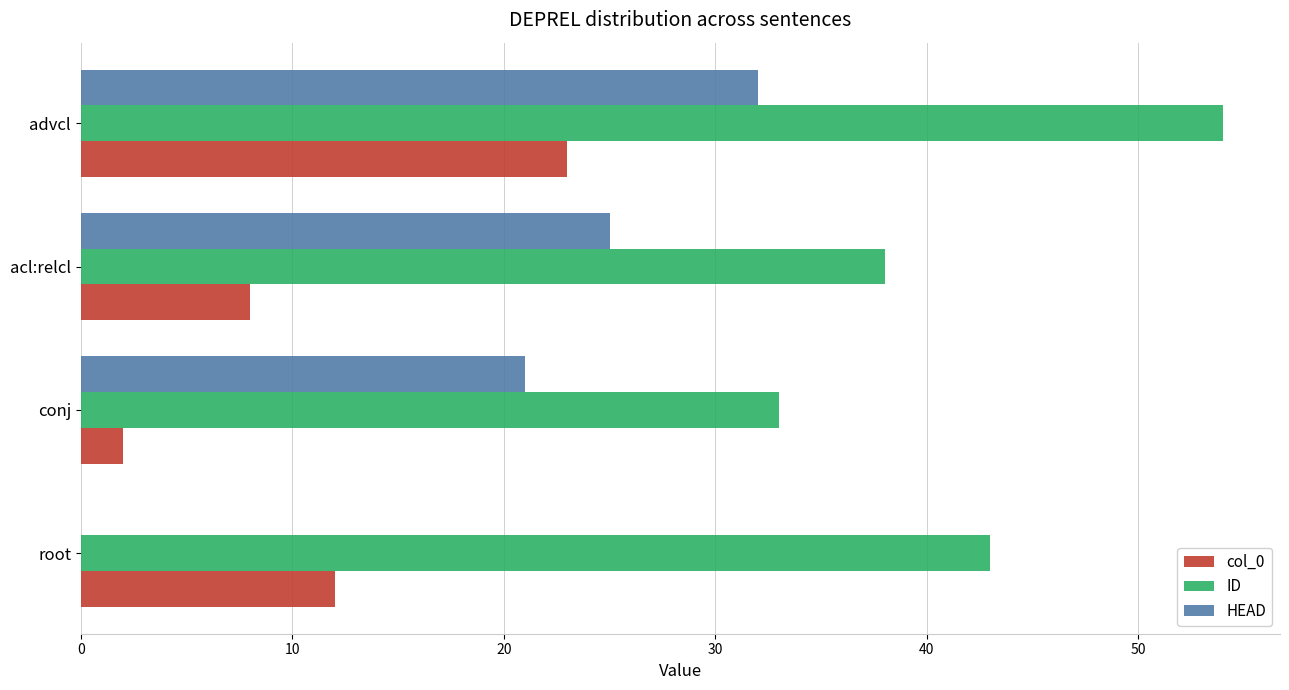

True or false: col_0 has a value of 2 at conj.

True